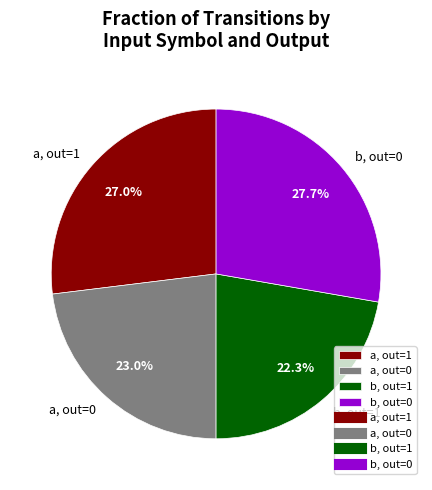

Does a, out=1 represent more than half of the total?

No